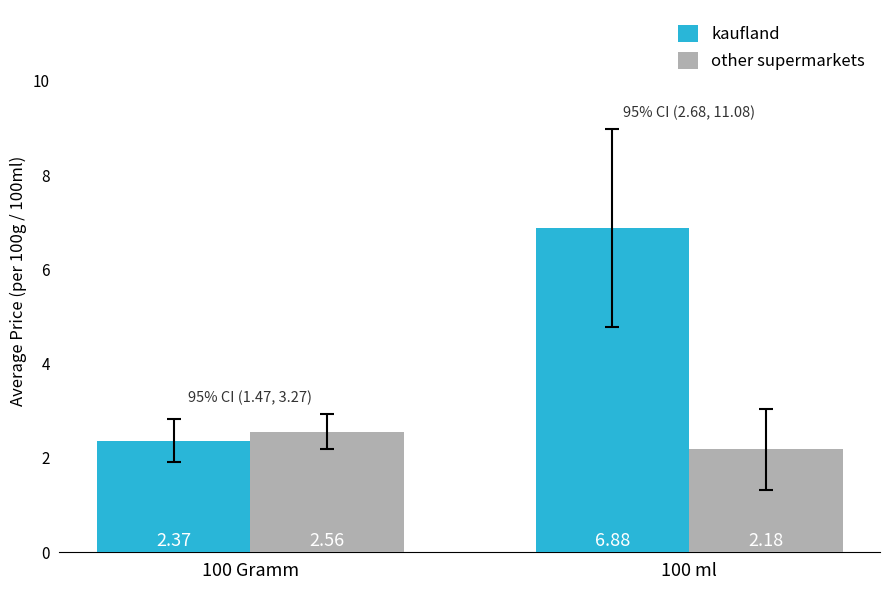

What are all the series names shown in the legend?

kaufland, other supermarkets